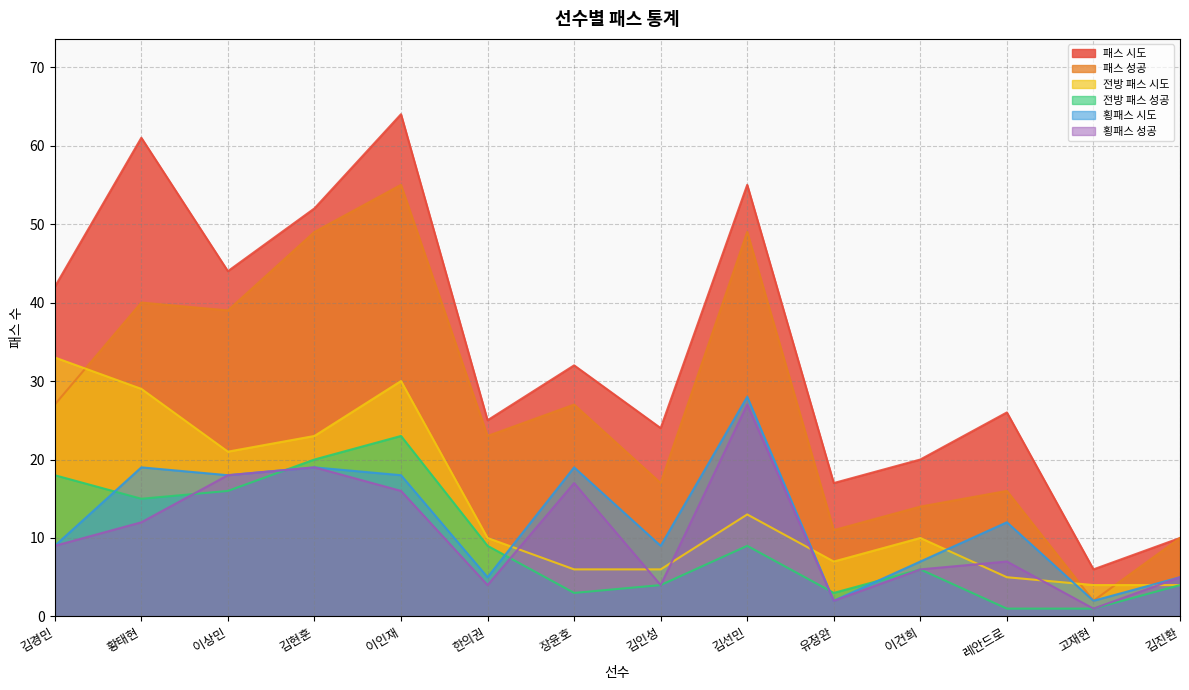

The value of 전방 패스 시도 at 한의권 is 3. True or false?

False